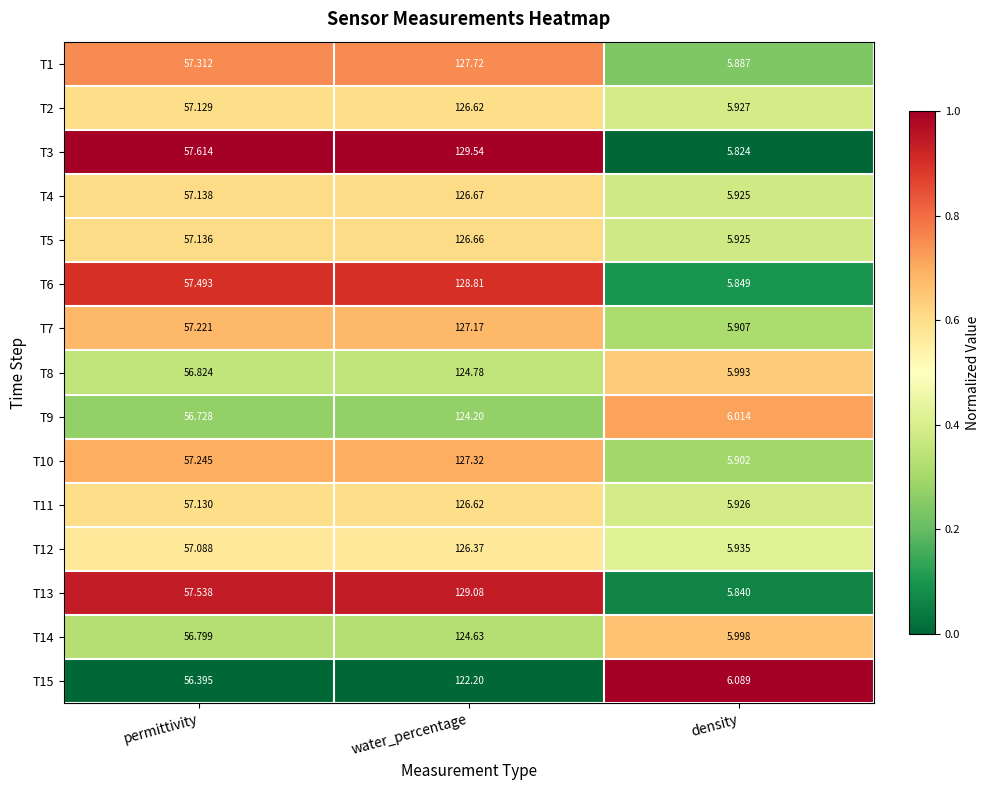

Is the value of T7 at water_percentage greater than the value of T10 at density?

Yes